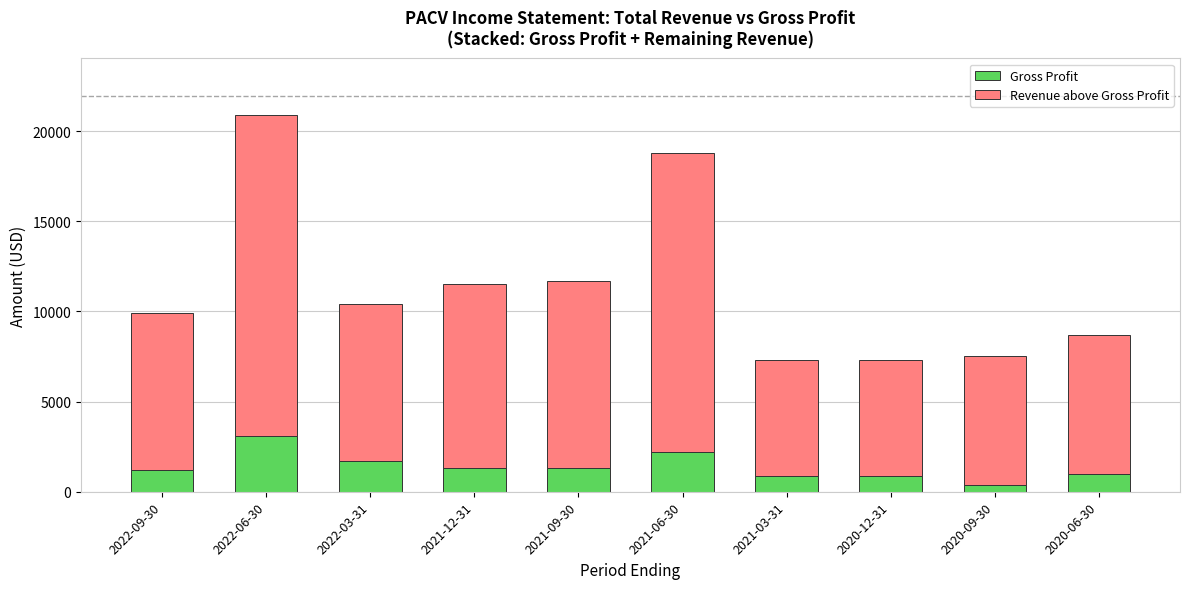

How many bars are there in total?

10